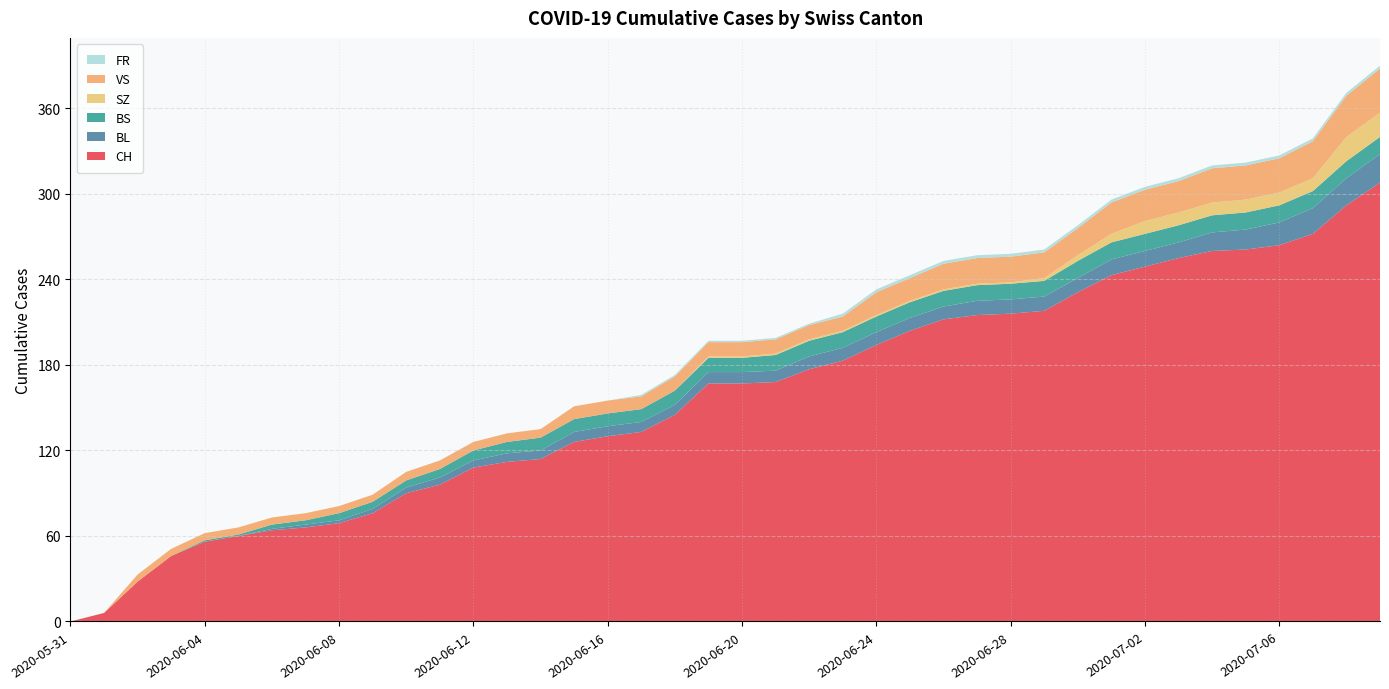

Reading left to right, transcribe all the data shown in this chart.

CH: 2020-05-31=0	2020-06-01=6	2020-06-02=28	2020-06-03=46	2020-06-04=56	2020-06-05=60	2020-06-06=64	2020-06-07=66	2020-06-08=69	2020-06-09=76	2020-06-10=90	2020-06-11=96	2020-06-12=108	2020-06-13=112	2020-06-14=114	2020-06-15=126	2020-06-16=130	2020-06-17=133	2020-06-18=145	2020-06-19=167	2020-06-20=167	2020-06-21=168	2020-06-22=177	2020-06-23=183	2020-06-24=194	2020-06-25=204	2020-06-26=212	2020-06-27=215	2020-06-28=216	2020-06-29=218	2020-06-30=231	2020-07-01=243	2020-07-02=249	2020-07-03=255	2020-07-04=260	2020-07-05=261	2020-07-06=264	2020-07-07=272	2020-07-08=292	2020-07-09=308
BL: 2020-05-31=0	2020-06-01=0	2020-06-02=0	2020-06-03=0	2020-06-04=0	2020-06-05=0	2020-06-06=1	2020-06-07=2	2020-06-08=2	2020-06-09=3	2020-06-10=4	2020-06-11=5	2020-06-12=5	2020-06-13=6	2020-06-14=6	2020-06-15=7	2020-06-16=7	2020-06-17=7	2020-06-18=7	2020-06-19=8	2020-06-20=8	2020-06-21=8	2020-06-22=9	2020-06-23=9	2020-06-24=9	2020-06-25=9	2020-06-26=9	2020-06-27=10	2020-06-28=10	2020-06-29=10	2020-06-30=10	2020-07-01=11	2020-07-02=11	2020-07-03=11	2020-07-04=13	2020-07-05=14	2020-07-06=16	2020-07-07=18	2020-07-08=19	2020-07-09=20
BS: 2020-05-31=0	2020-06-01=0	2020-06-02=0	2020-06-03=0	2020-06-04=1	2020-06-05=1	2020-06-06=3	2020-06-07=3	2020-06-08=5	2020-06-09=5	2020-06-10=5	2020-06-11=6	2020-06-12=7	2020-06-13=8	2020-06-14=9	2020-06-15=9	2020-06-16=9	2020-06-17=9	2020-06-18=10	2020-06-19=10	2020-06-20=10	2020-06-21=11	2020-06-22=11	2020-06-23=11	2020-06-24=11	2020-06-25=11	2020-06-26=11	2020-06-27=11	2020-06-28=11	2020-06-29=11	2020-06-30=12	2020-07-01=12	2020-07-02=12	2020-07-03=12	2020-07-04=12	2020-07-05=12	2020-07-06=12	2020-07-07=12	2020-07-08=12	2020-07-09=12
SZ: 2020-05-31=0	2020-06-01=0	2020-06-02=0	2020-06-03=0	2020-06-04=0	2020-06-05=0	2020-06-06=0	2020-06-07=0	2020-06-08=0	2020-06-09=0	2020-06-10=0	2020-06-11=0	2020-06-12=0	2020-06-13=0	2020-06-14=0	2020-06-15=0	2020-06-16=0	2020-06-17=0	2020-06-18=0	2020-06-19=1	2020-06-20=1	2020-06-21=1	2020-06-22=1	2020-06-23=1	2020-06-24=1	2020-06-25=1	2020-06-26=1	2020-06-27=1	2020-06-28=1	2020-06-29=2	2020-06-30=4	2020-07-01=6	2020-07-02=9	2020-07-03=9	2020-07-04=9	2020-07-05=9	2020-07-06=9	2020-07-07=9	2020-07-08=17	2020-07-09=17
VS: 2020-05-31=0	2020-06-01=0	2020-06-02=5	2020-06-03=5	2020-06-04=5	2020-06-05=5	2020-06-06=5	2020-06-07=5	2020-06-08=5	2020-06-09=5	2020-06-10=6	2020-06-11=6	2020-06-12=6	2020-06-13=6	2020-06-14=6	2020-06-15=9	2020-06-16=9	2020-06-17=9	2020-06-18=10	2020-06-19=10	2020-06-20=10	2020-06-21=10	2020-06-22=10	2020-06-23=10	2020-06-24=16	2020-06-25=16	2020-06-26=18	2020-06-27=18	2020-06-28=18	2020-06-29=18	2020-06-30=19	2020-07-01=22	2020-07-02=22	2020-07-03=22	2020-07-04=24	2020-07-05=24	2020-07-06=24	2020-07-07=26	2020-07-08=29	2020-07-09=31
FR: 2020-05-31=0	2020-06-01=0	2020-06-02=0	2020-06-03=0	2020-06-04=0	2020-06-05=0	2020-06-06=0	2020-06-07=0	2020-06-08=0	2020-06-09=0	2020-06-10=0	2020-06-11=0	2020-06-12=0	2020-06-13=0	2020-06-14=0	2020-06-15=0	2020-06-16=0	2020-06-17=1	2020-06-18=1	2020-06-19=1	2020-06-20=1	2020-06-21=1	2020-06-22=1	2020-06-23=2	2020-06-24=2	2020-06-25=2	2020-06-26=2	2020-06-27=2	2020-06-28=2	2020-06-29=2	2020-06-30=2	2020-07-01=2	2020-07-02=2	2020-07-03=2	2020-07-04=2	2020-07-05=2	2020-07-06=2	2020-07-07=2	2020-07-08=2	2020-07-09=2